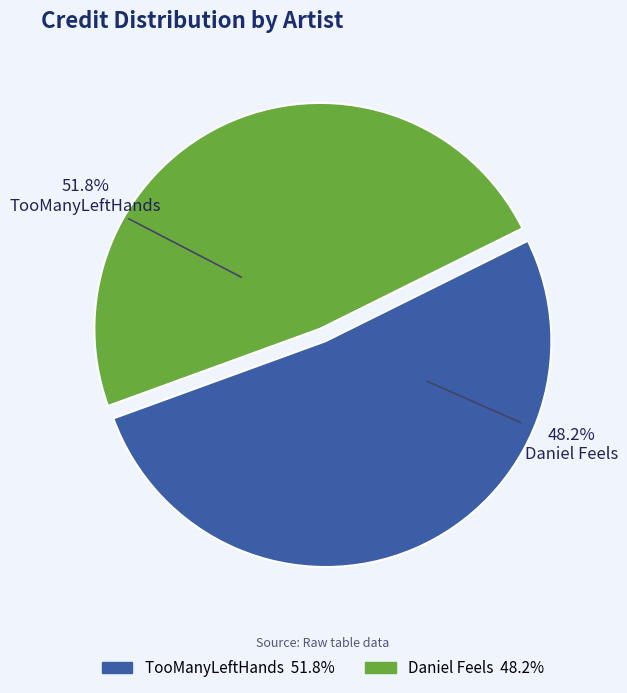

To the nearest percent, what portion does Daniel Feels represent?

48%